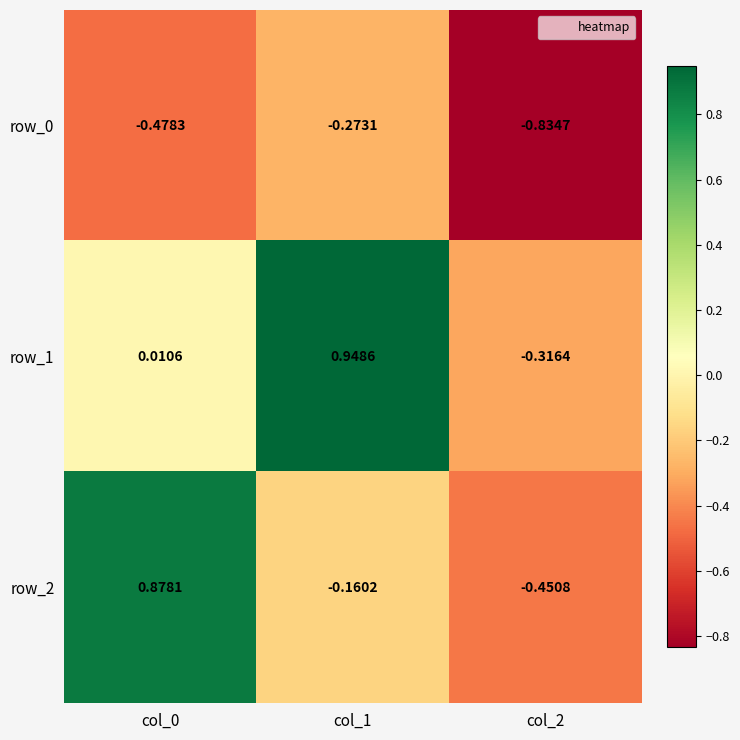

Which series has the largest total across all categories?

row_1